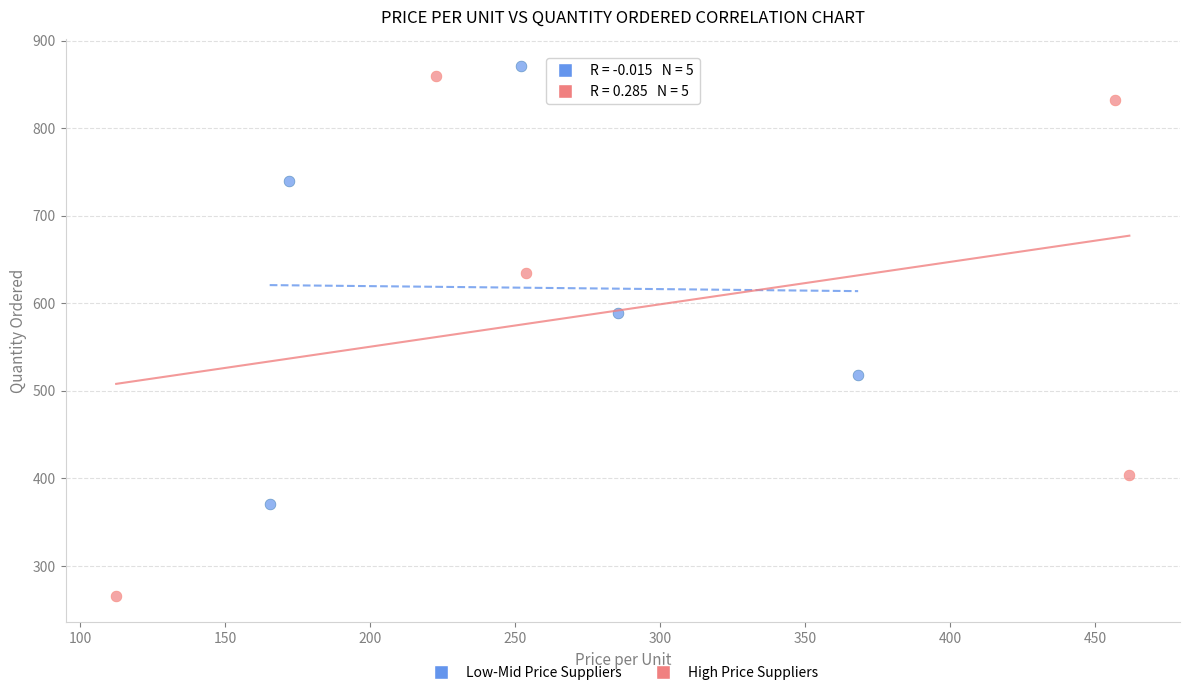

Which series contains the lowest Y value?

High Price Suppliers